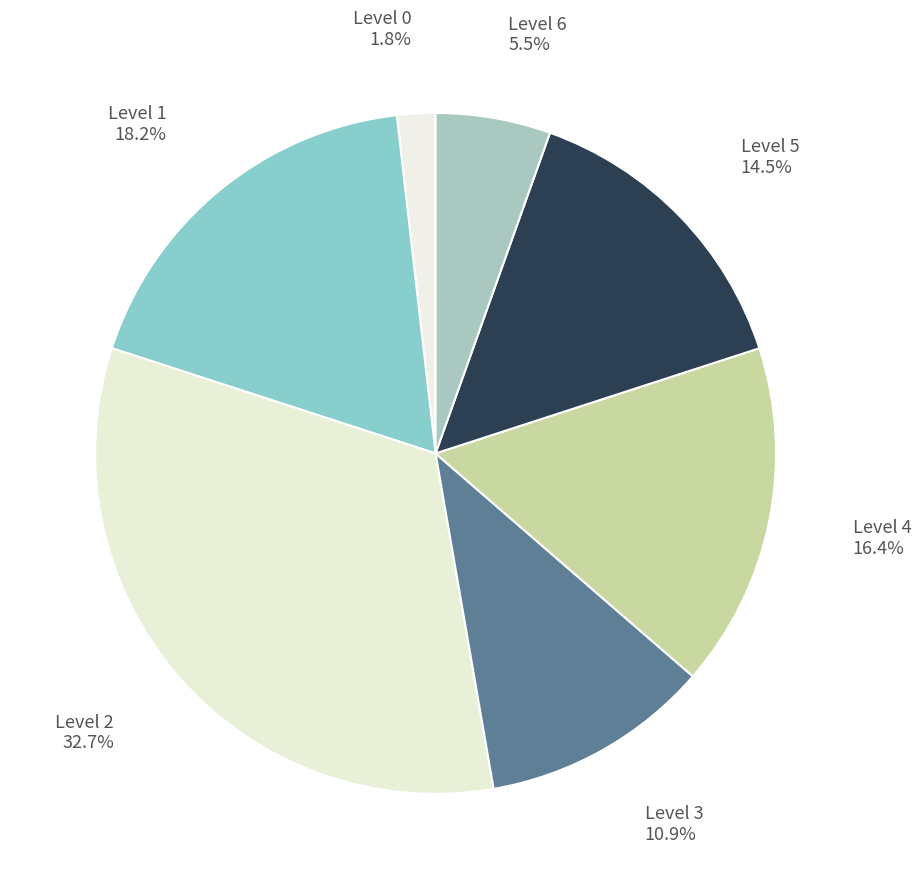

How many segments does this pie chart have?

7